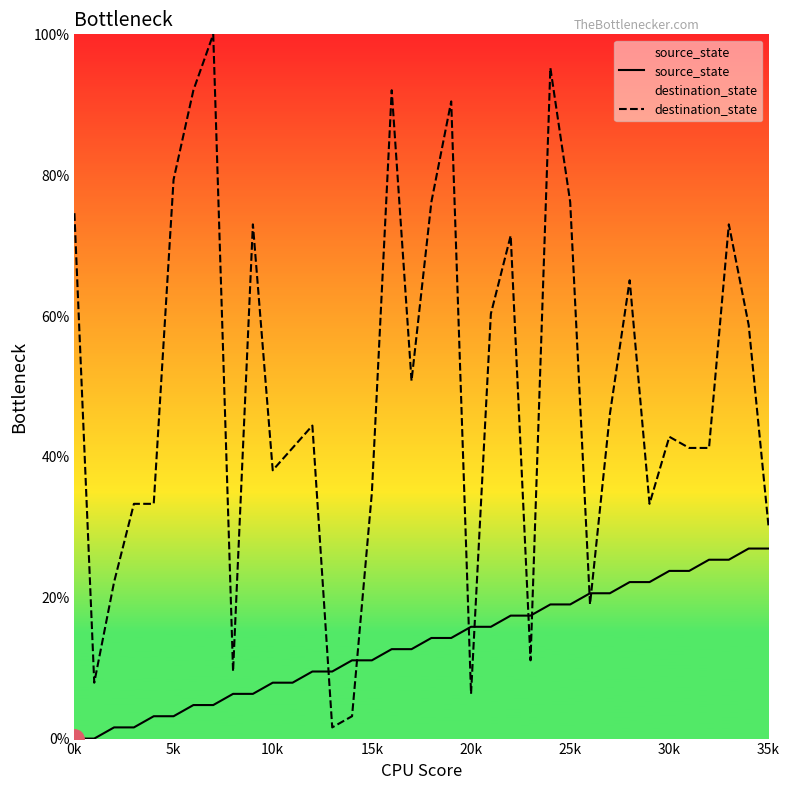

True or false: destination_state has a value of 1.6 at 20k.

False